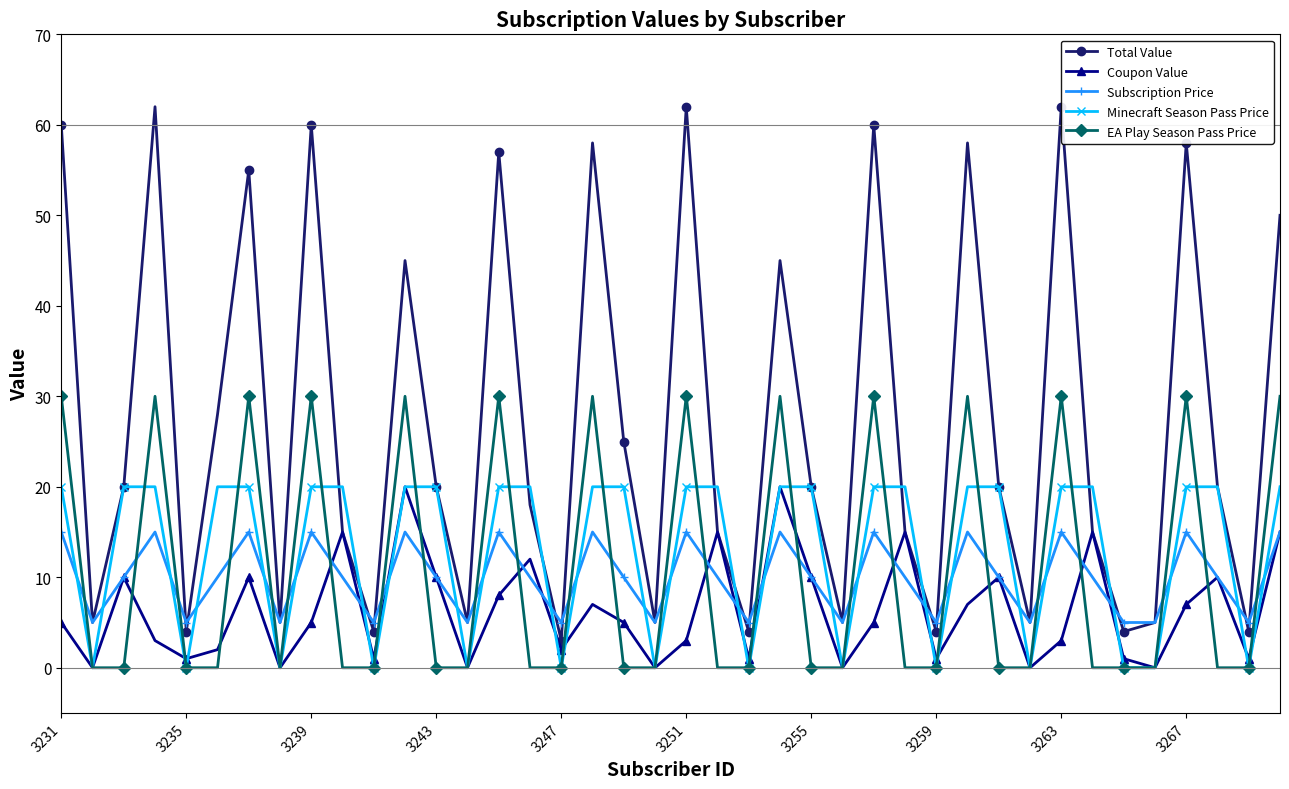

Is it true that Subscription Price equals 14 at 3243?

False